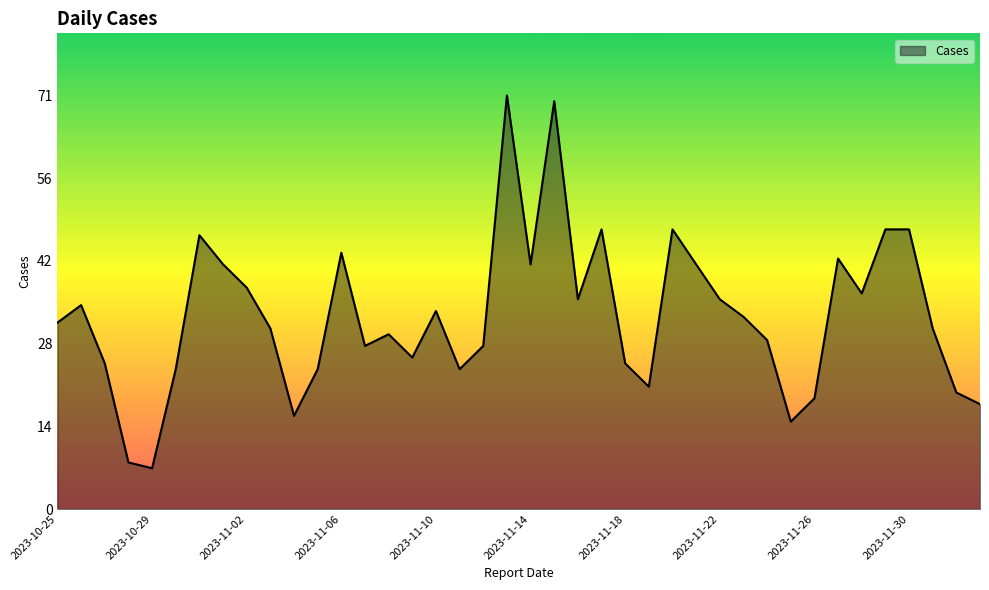

What is the greatest value displayed?

71